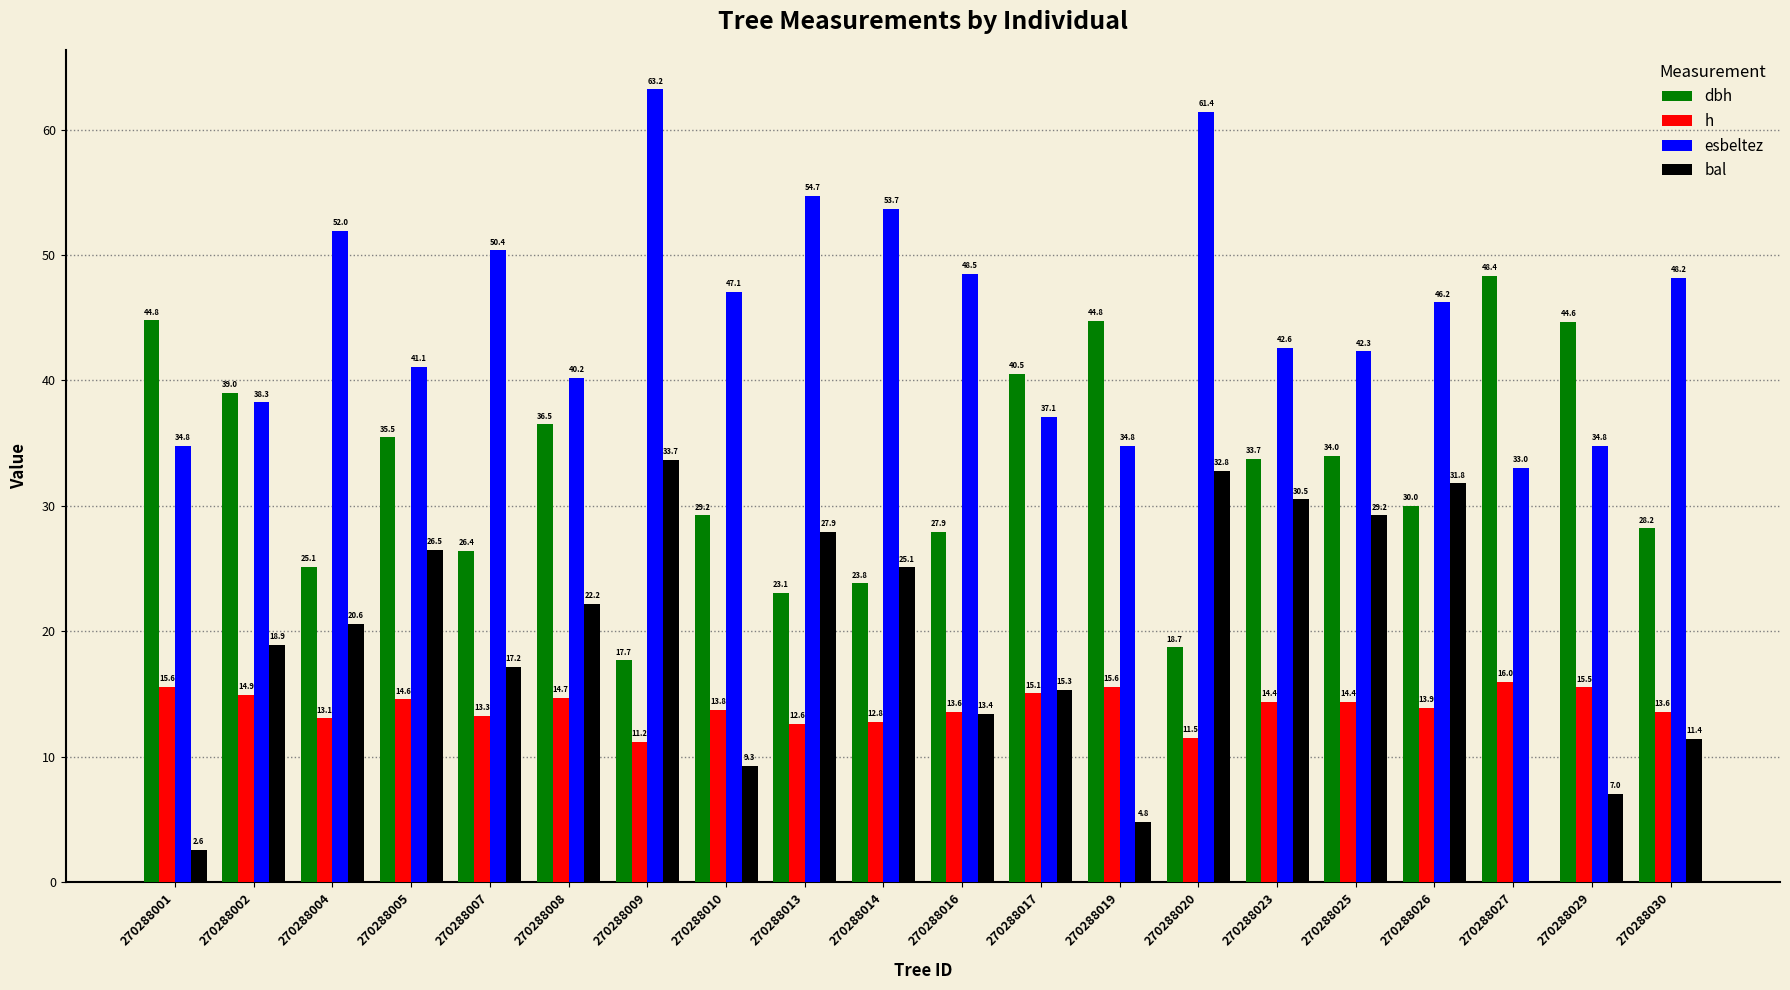

True or false: bal has a value of 4.8 at 270288019.

True